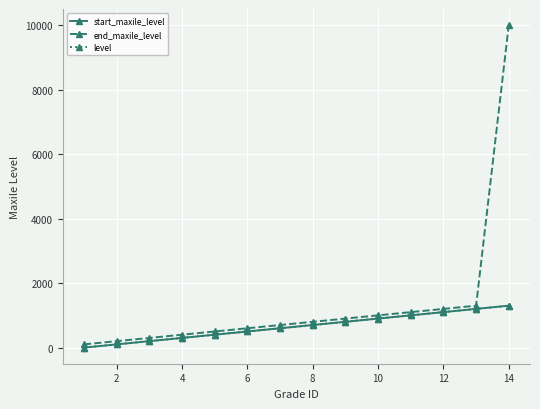

True or false: end_maxile_level and start_maxile_level cross at least once.

False